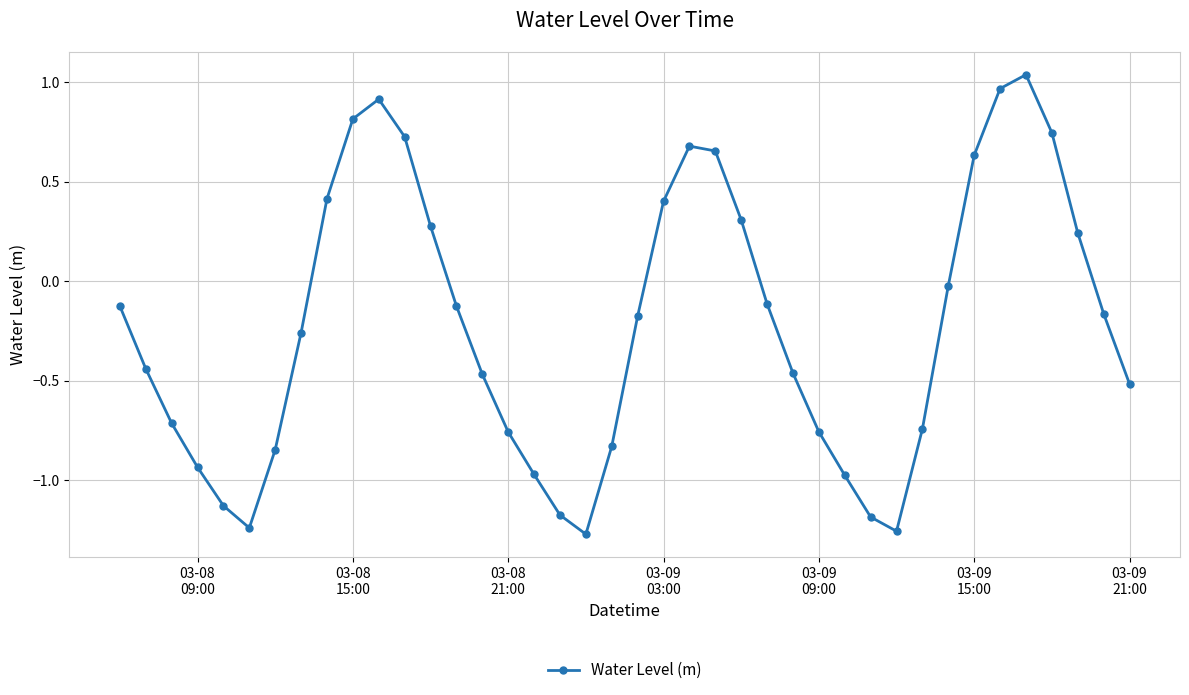

How many points are higher than both their immediate neighbors (excluding endpoints)?

3